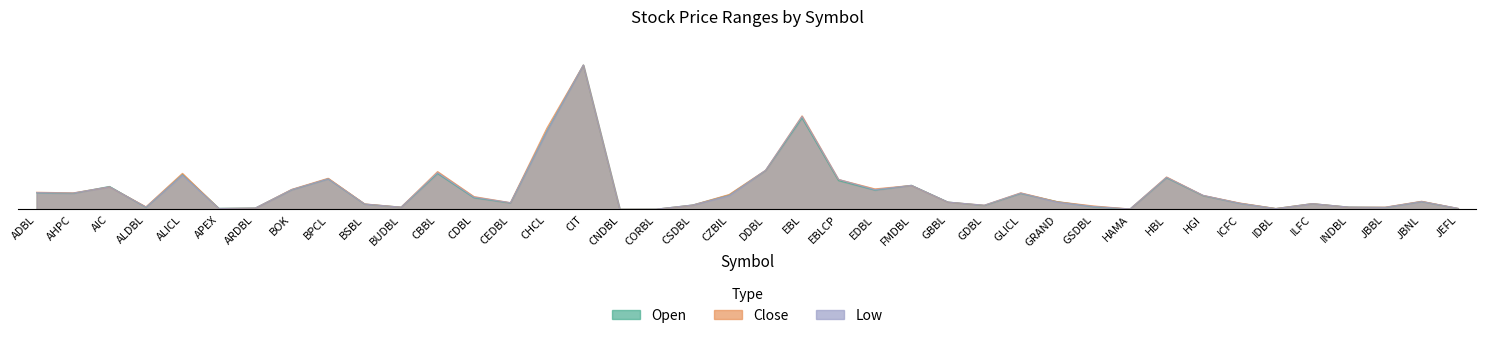

True or false: Close has a value of 0.0 at CORBL.

False